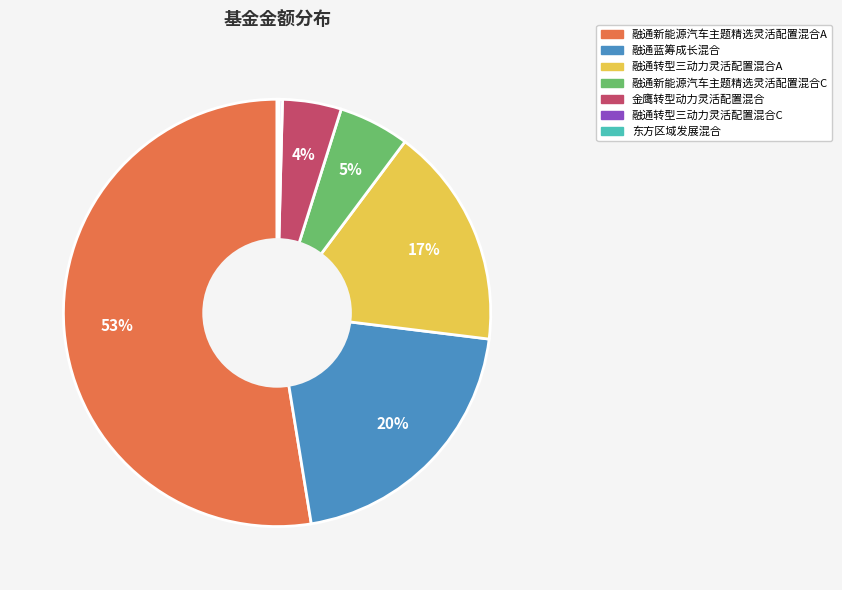

To the nearest percent, what percentage of the pie is 金鹰转型动力灵活配置混合?

4%